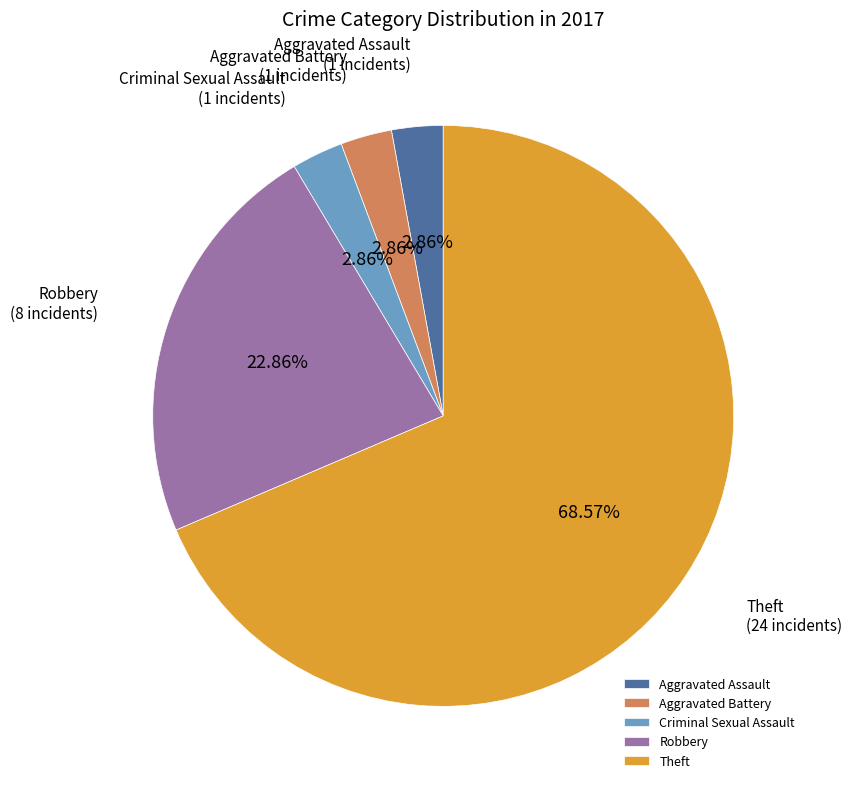

Is there a majority slice in this chart?

Yes